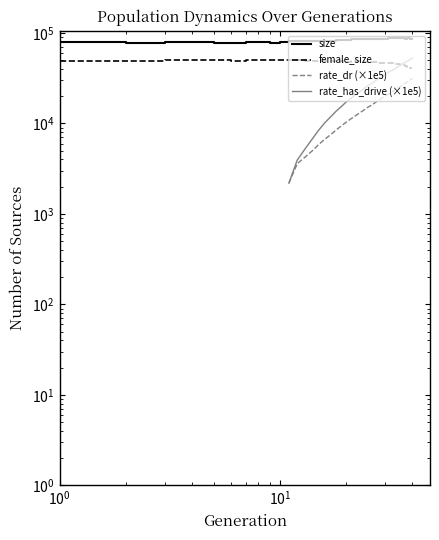

Does the chart have visible grid lines?

No